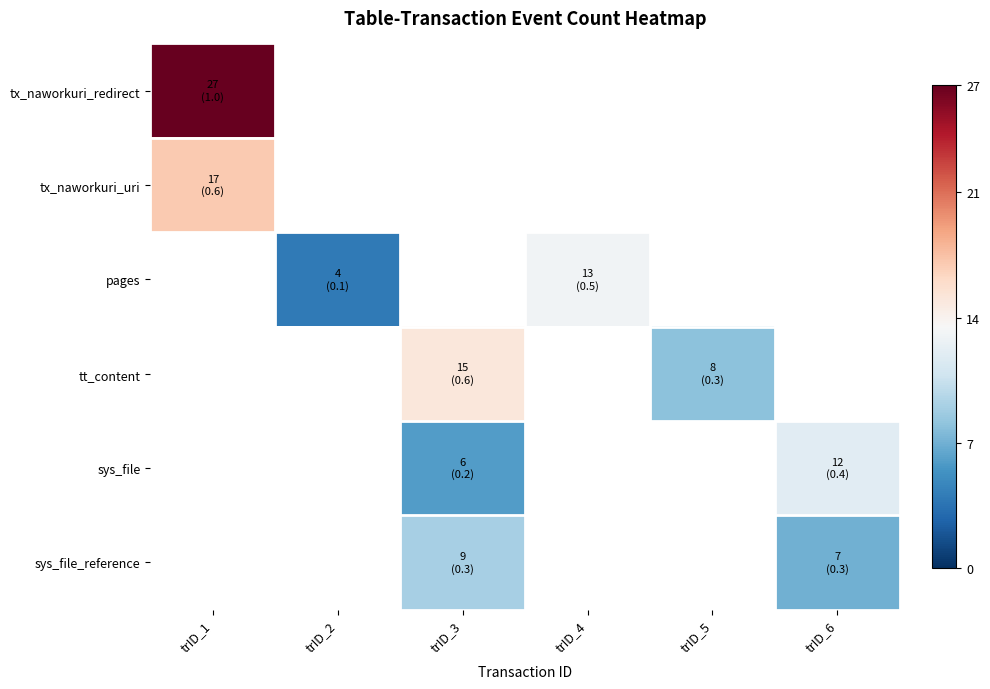

At which category does the chart reach its minimum across all series?

trID_2